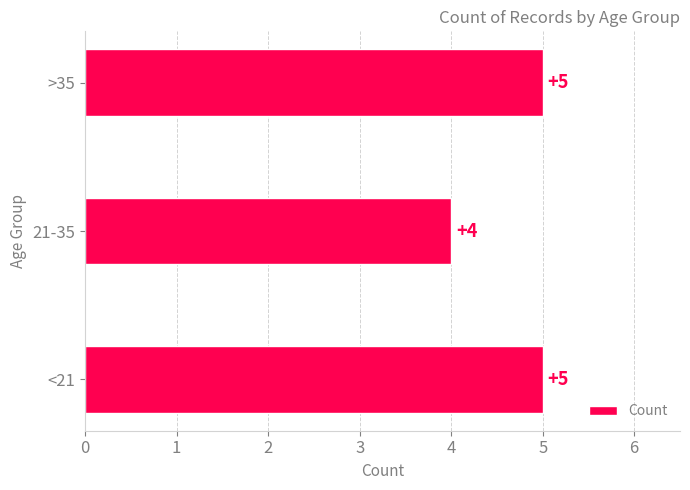

Reading bottom to top, transcribe all the data shown in this chart.

5	4	5